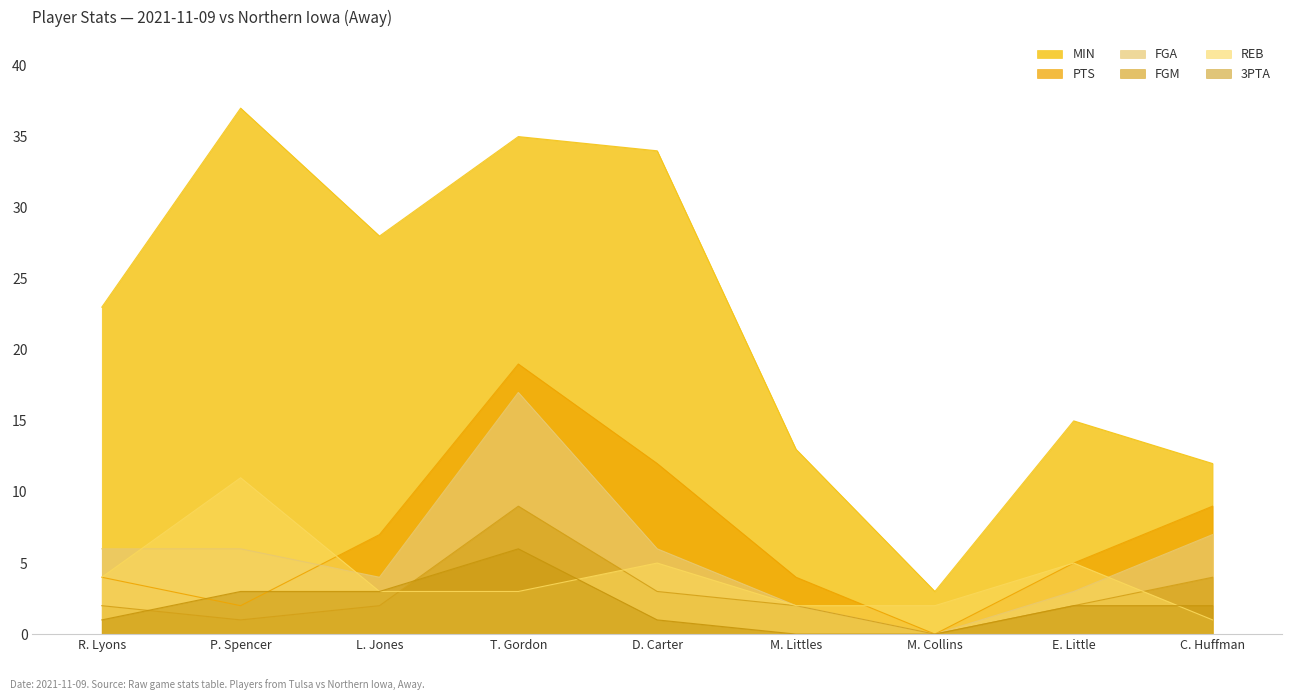

True or false: FGM and MIN cross at least once.

False